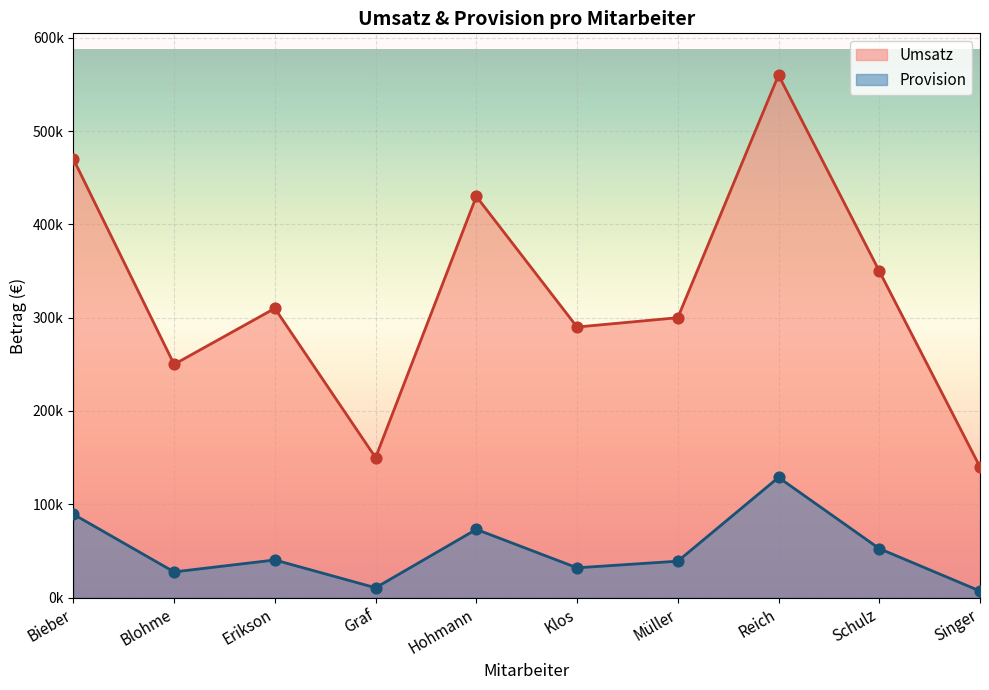

Which series has the largest total across all categories?

Umsatz